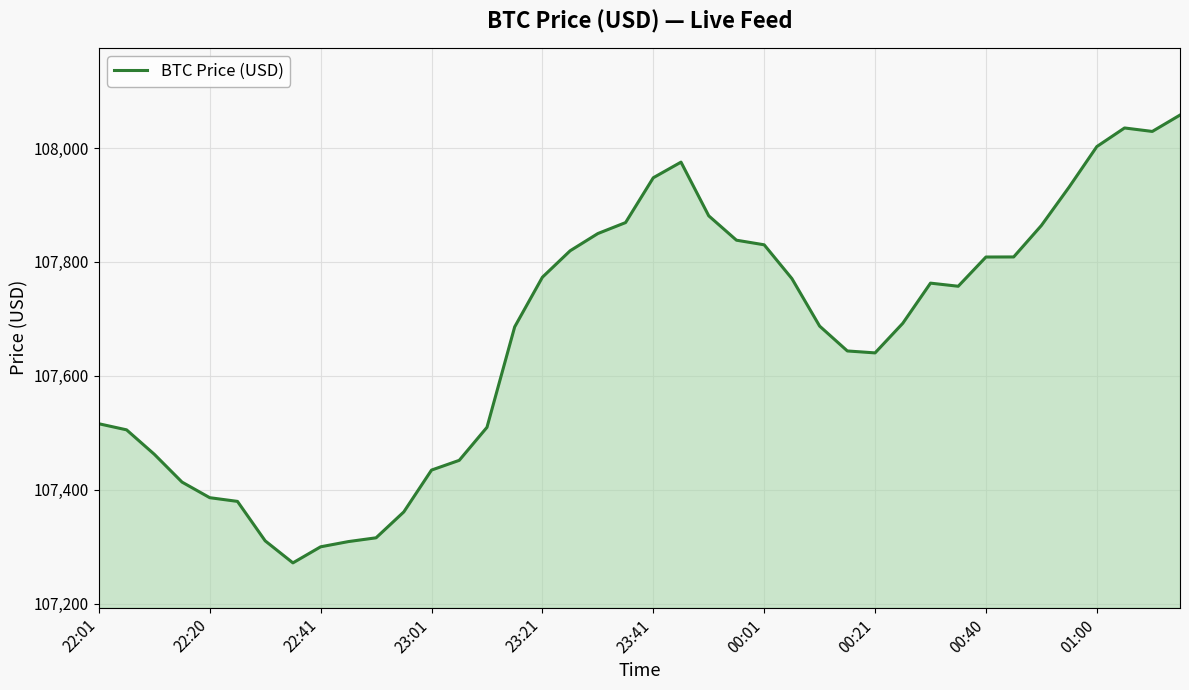

What is the greatest value displayed?

108057.9